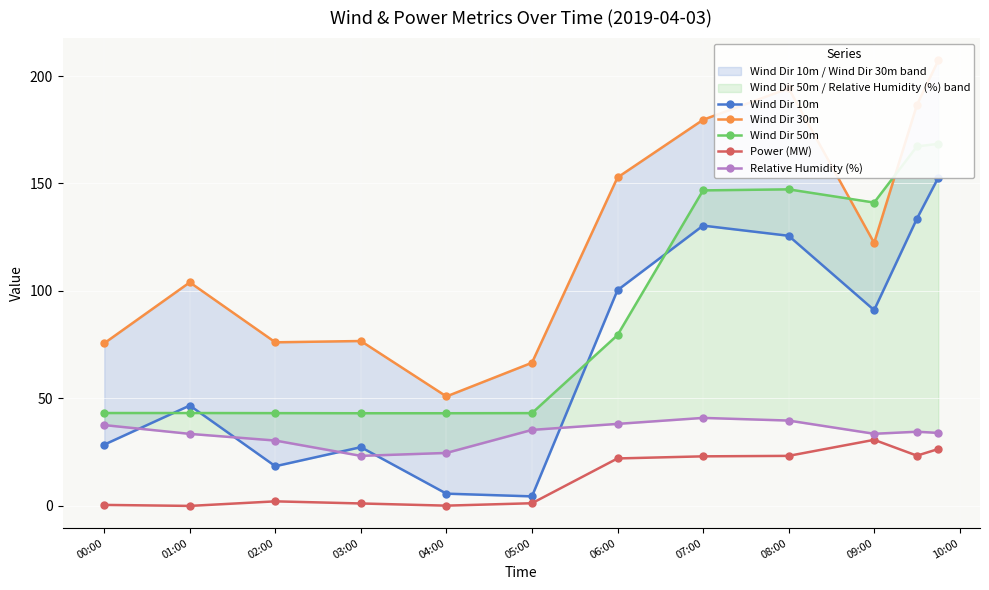

What is the total value across all series at 07:00?

520.5